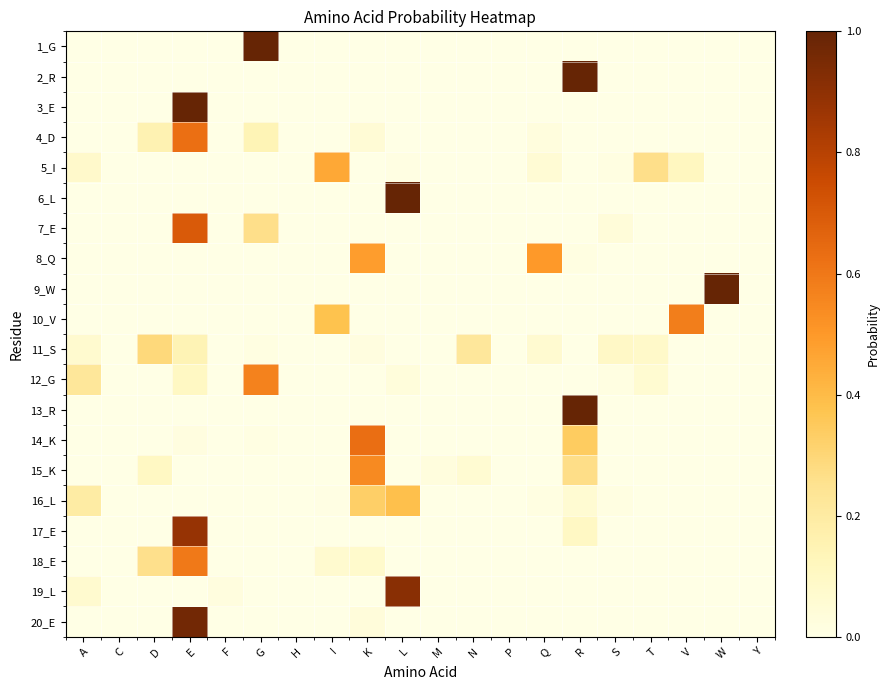

Which has a higher value, K or A?

K